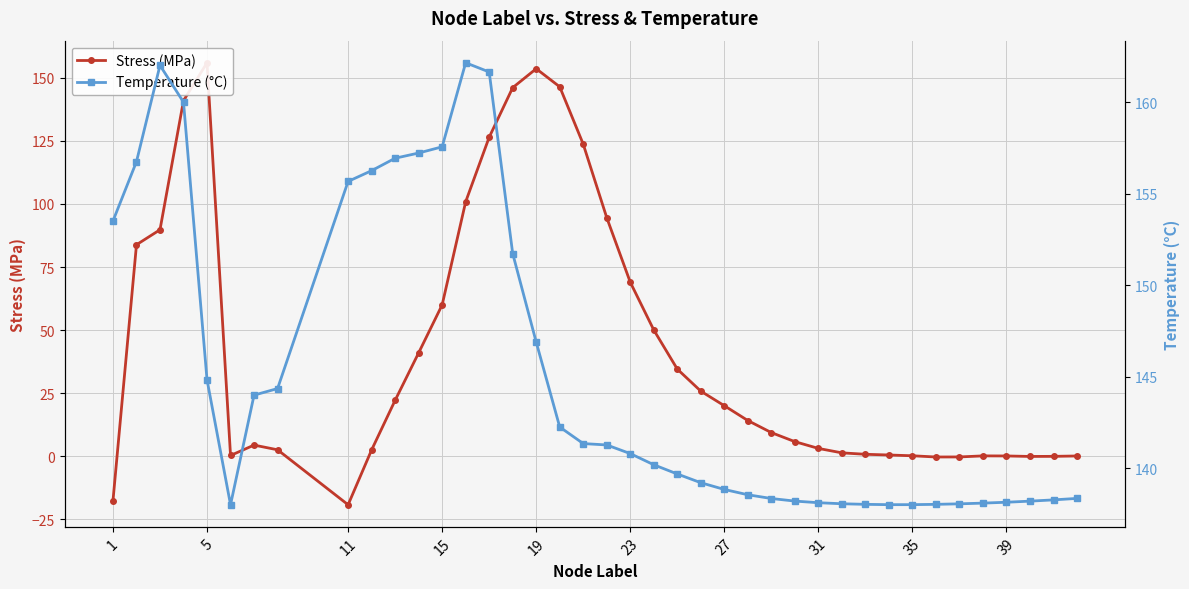

True or false: Stress (MPa) has more than 1 points higher than both neighbors.

True